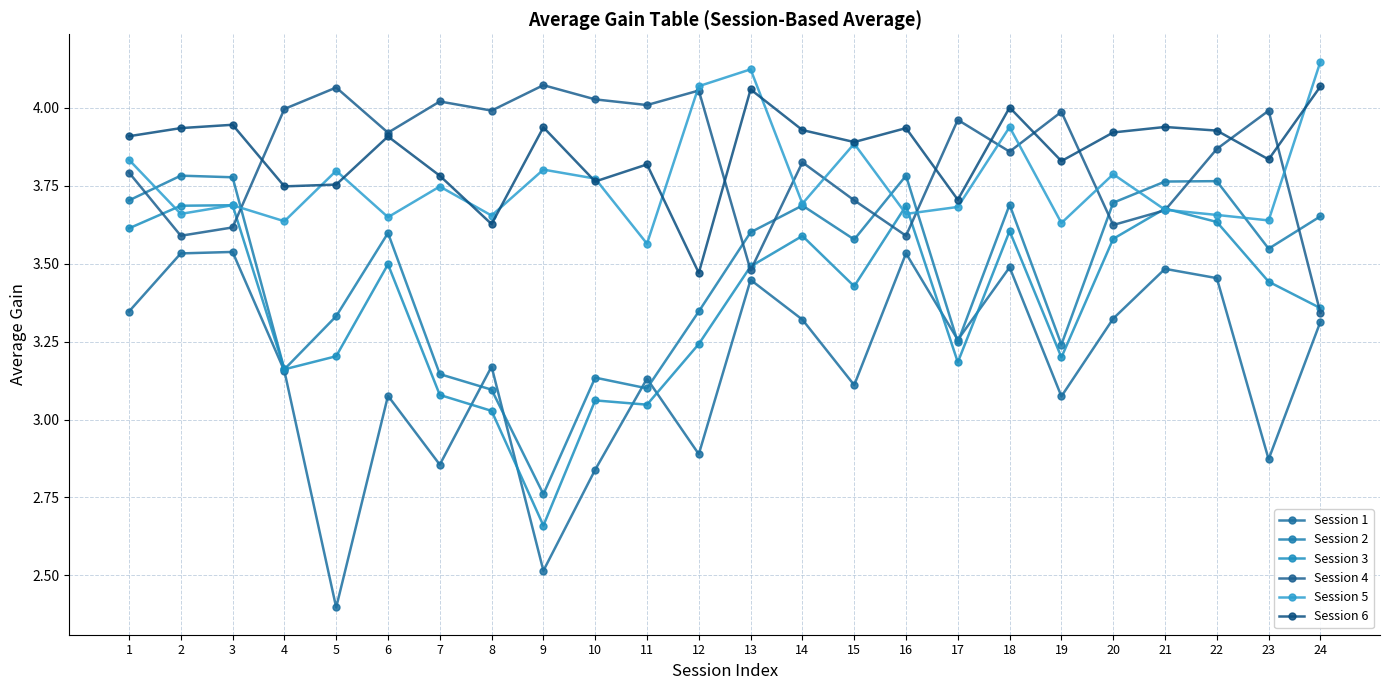

What value does the Session 2 series have at 14?

3.7